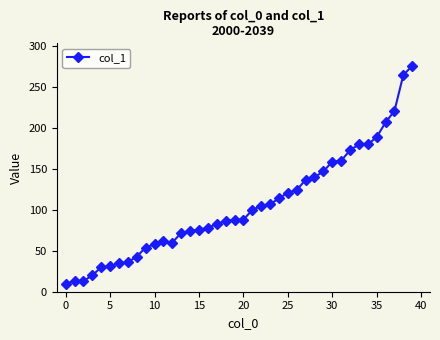

How many lines are shown in the chart?

1